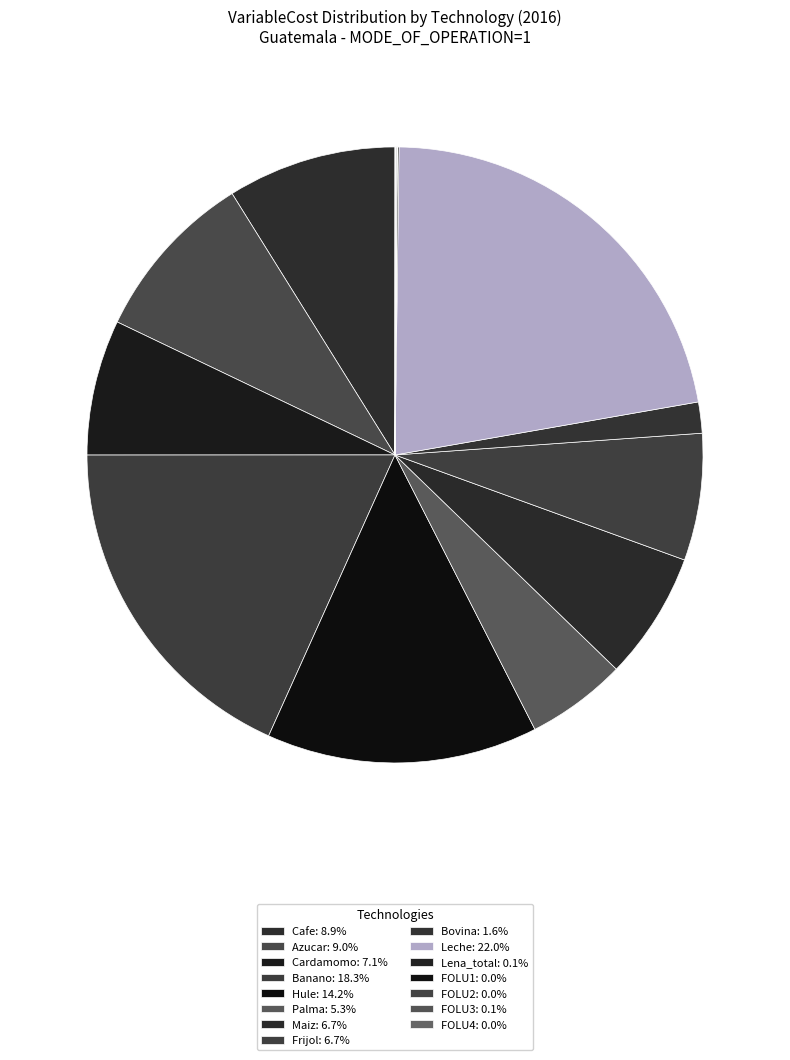

Is it true that Lena_total is 7% of the pie?

False